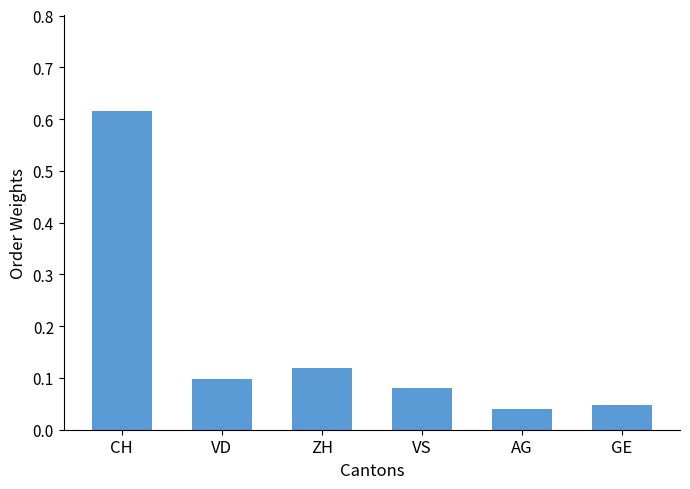

Where is the data nearest to the value 0?

AG